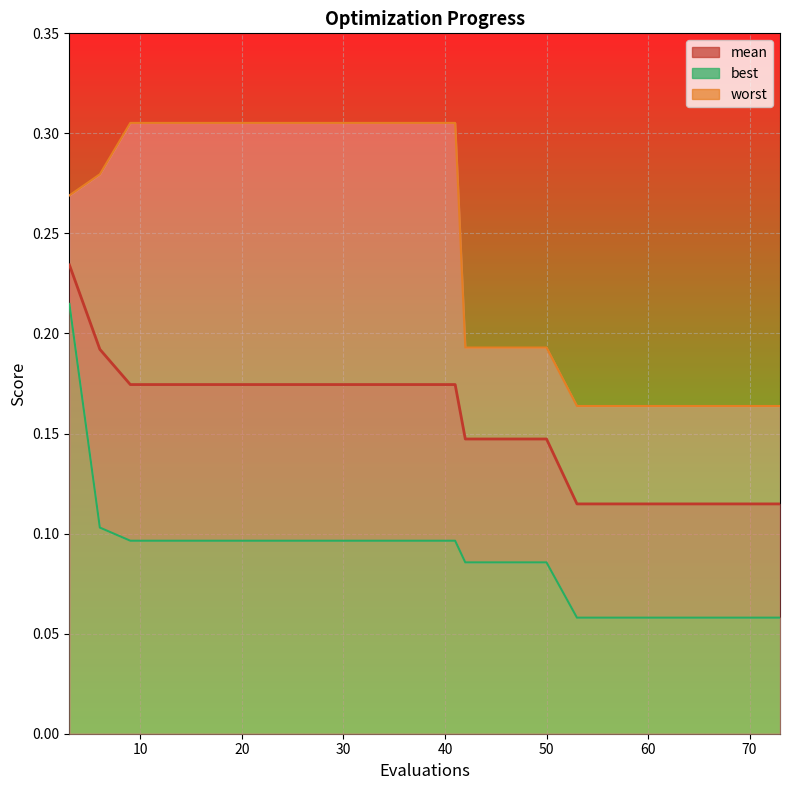

Reading left to right, extract all data points from this chart.

mean: 0.2	0.2	0.2	0.2	0.2	0.2	0.2	0.2	0.2	0.2	0.2	0.1	0.1	0.1	0.1	0.1	0.1	0.1	0.1	0.1
best: 0.2	0.1	0.1	0.1	0.1	0.1	0.1	0.1	0.1	0.1	0.1	0.1	0.1	0.1	0.1	0.1	0.1	0.1	0.1	0.1
worst: 0.3	0.3	0.3	0.3	0.3	0.3	0.3	0.3	0.3	0.3	0.3	0.2	0.2	0.2	0.2	0.2	0.2	0.2	0.2	0.2